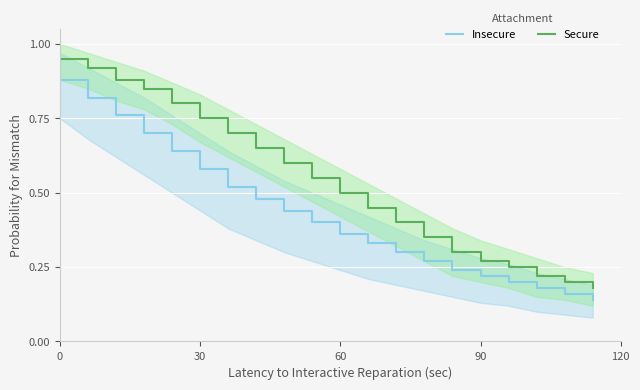

Rank the series by their average value, from highest to lowest.

Secure, Insecure